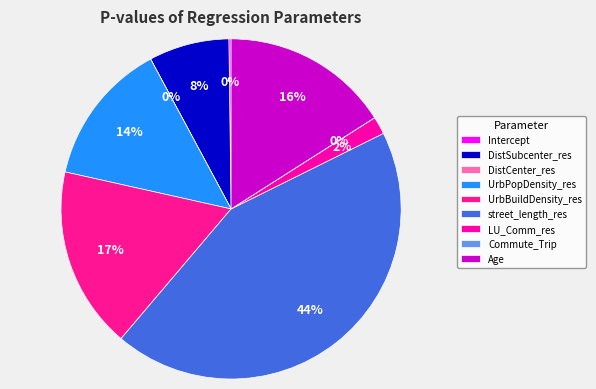

What percentage is the street_length_res slice, to the nearest percent?

44%